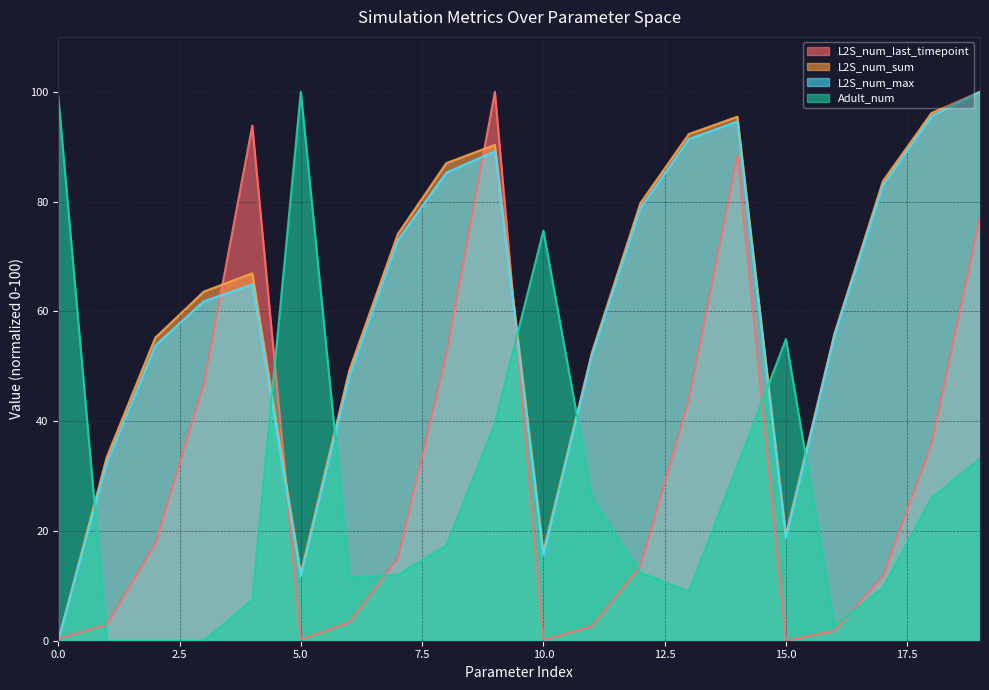

Where is the first local minimum for L2S_num_max?

5.0